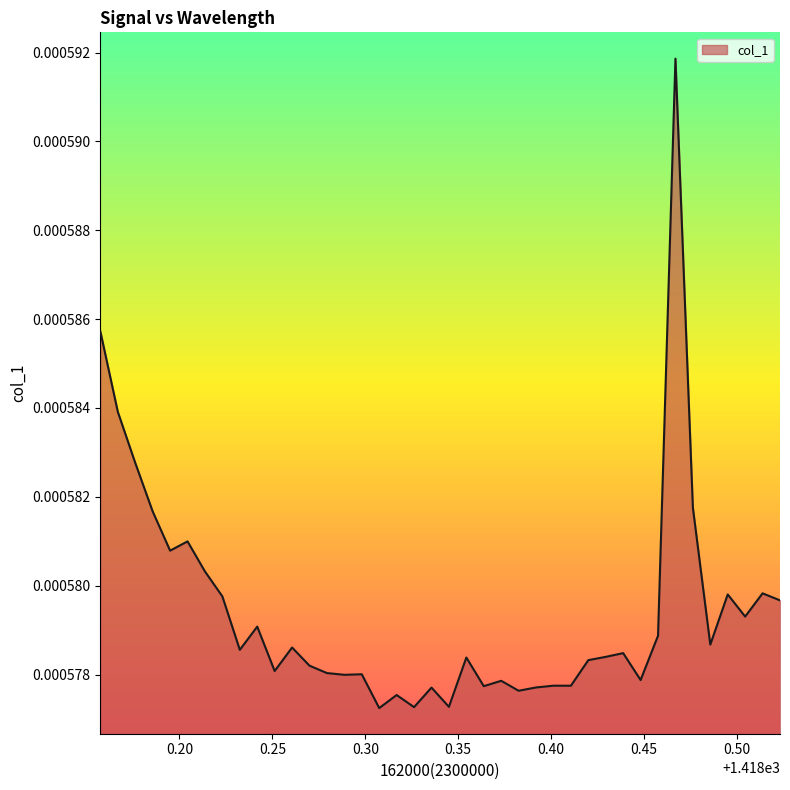

How many lines are shown in the chart?

1